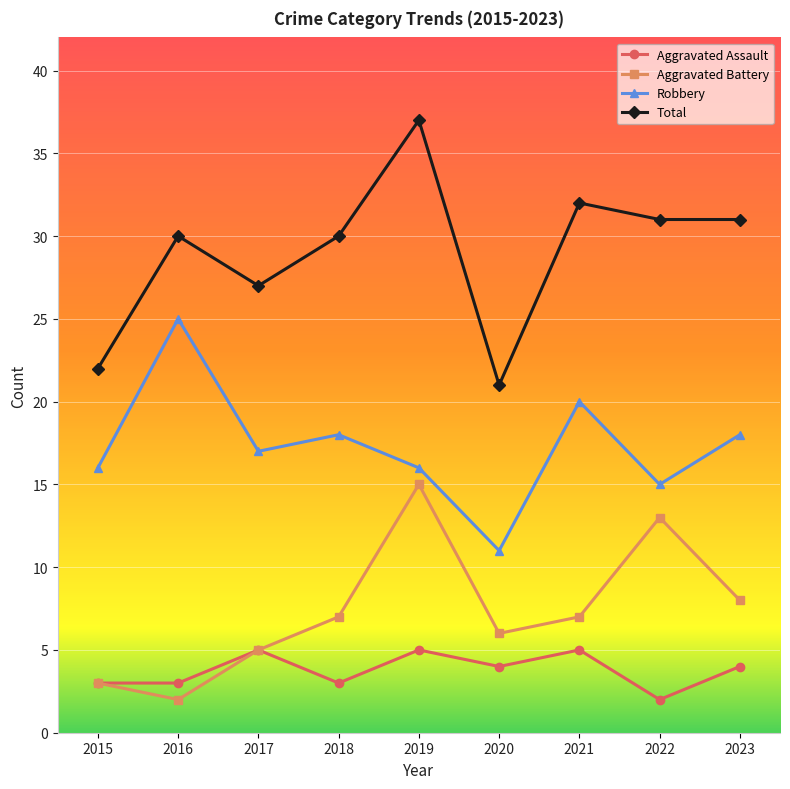

What is the sum of all Robbery values?

156